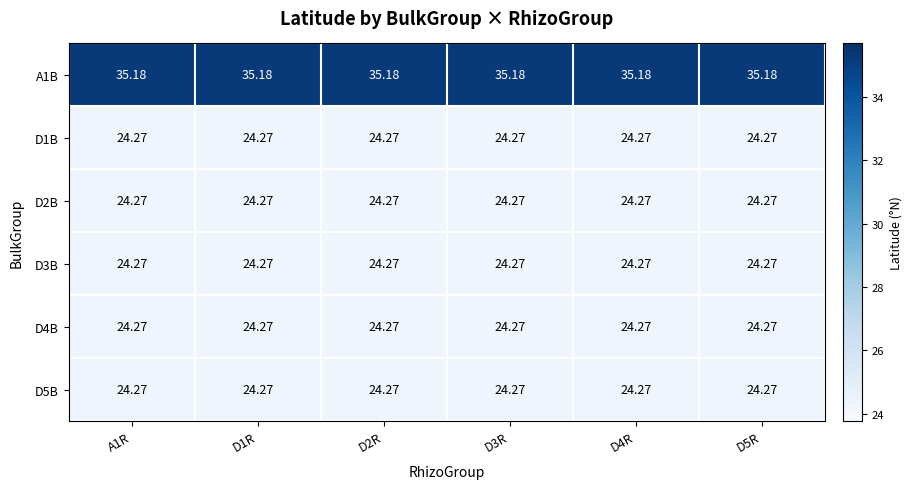

Which label corresponds to the largest value in the chart?

A1R